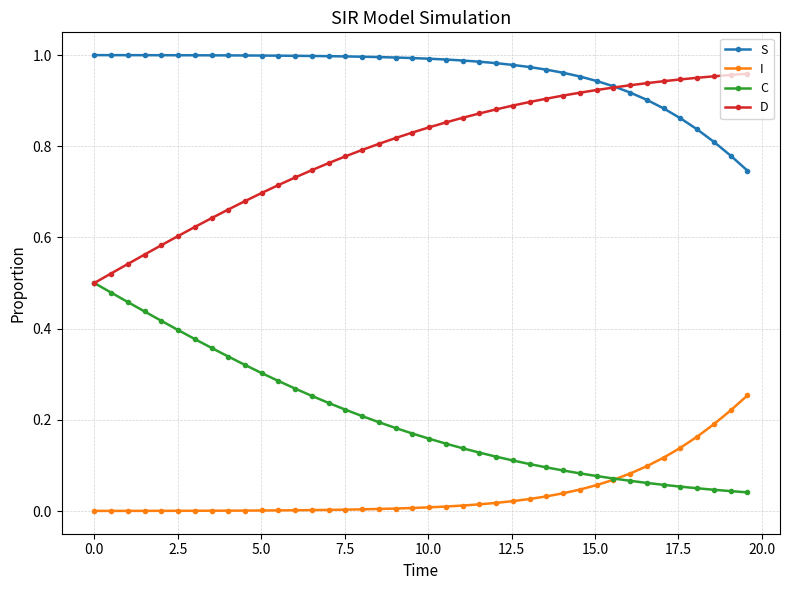

Is this an area chart (filled region under the line)?

No